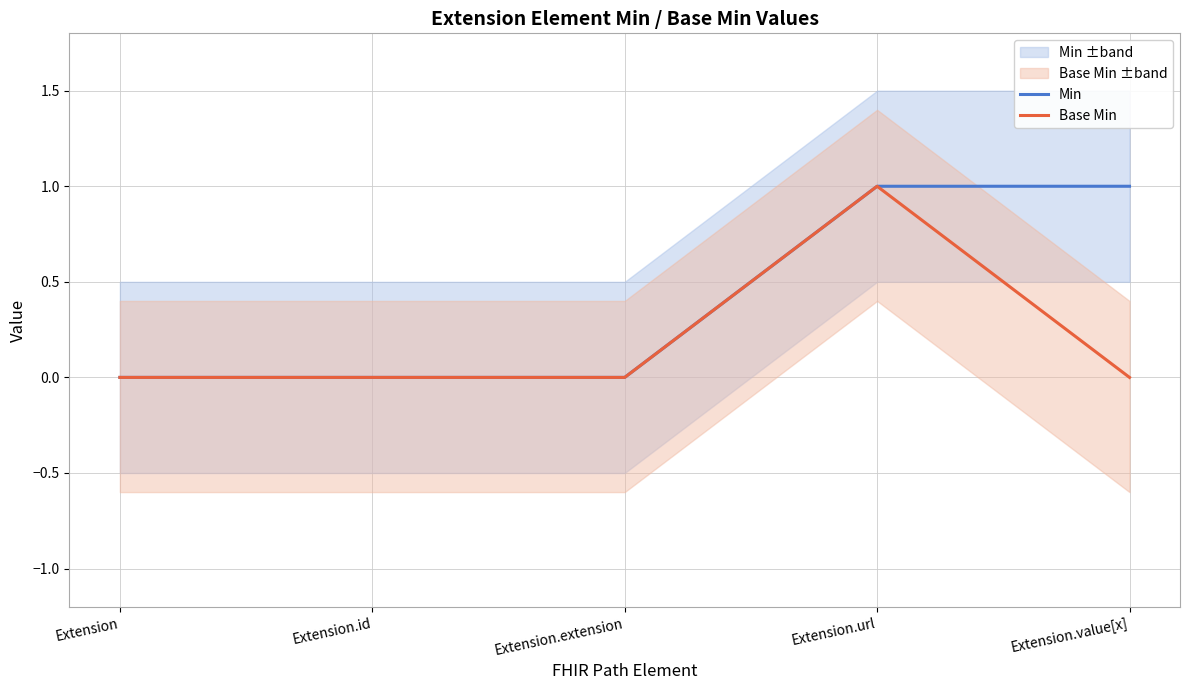

Is the value of Min at Extension.id greater than the value of Base Min at Extension.id?

No